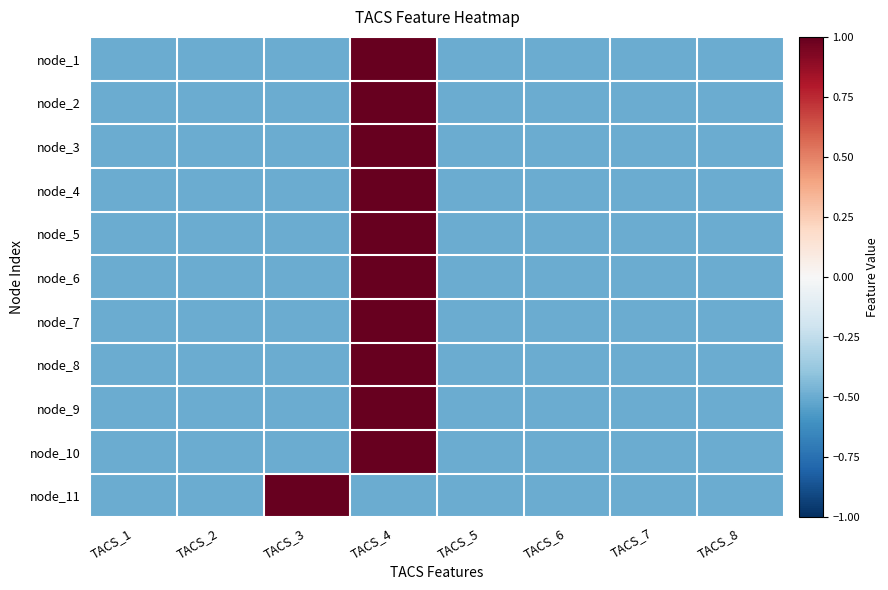

At how many categories does at least one series exceed 0?

2